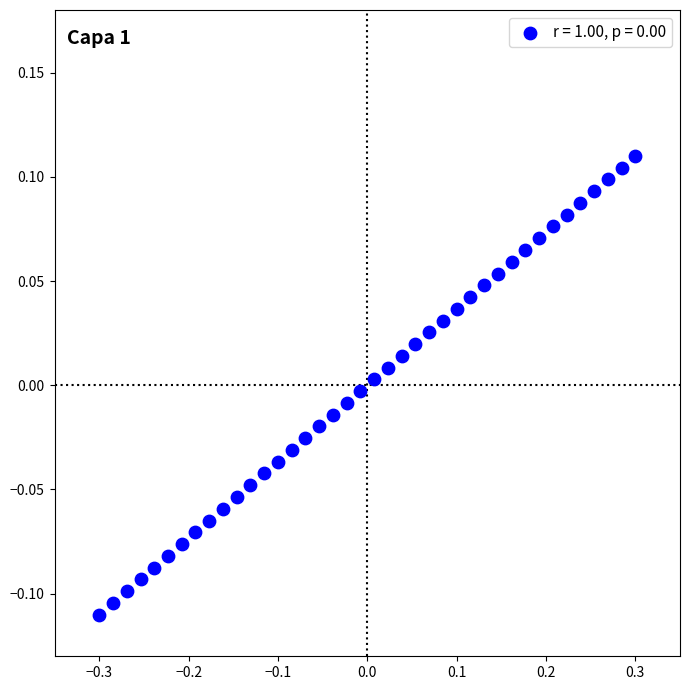

What is the range of X values (max minus min)?

0.6